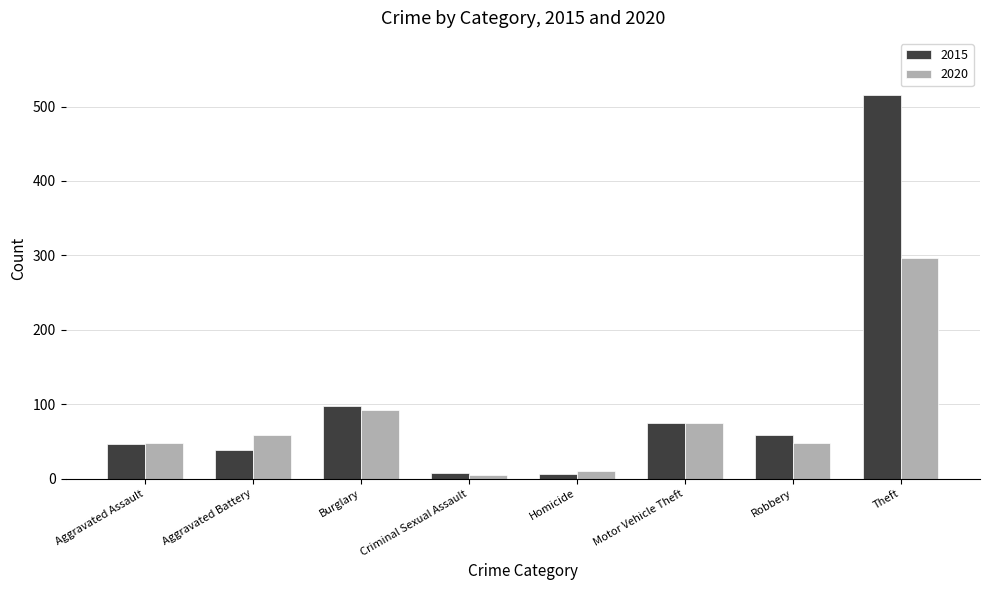

What is the sum of all 2015 values?

844